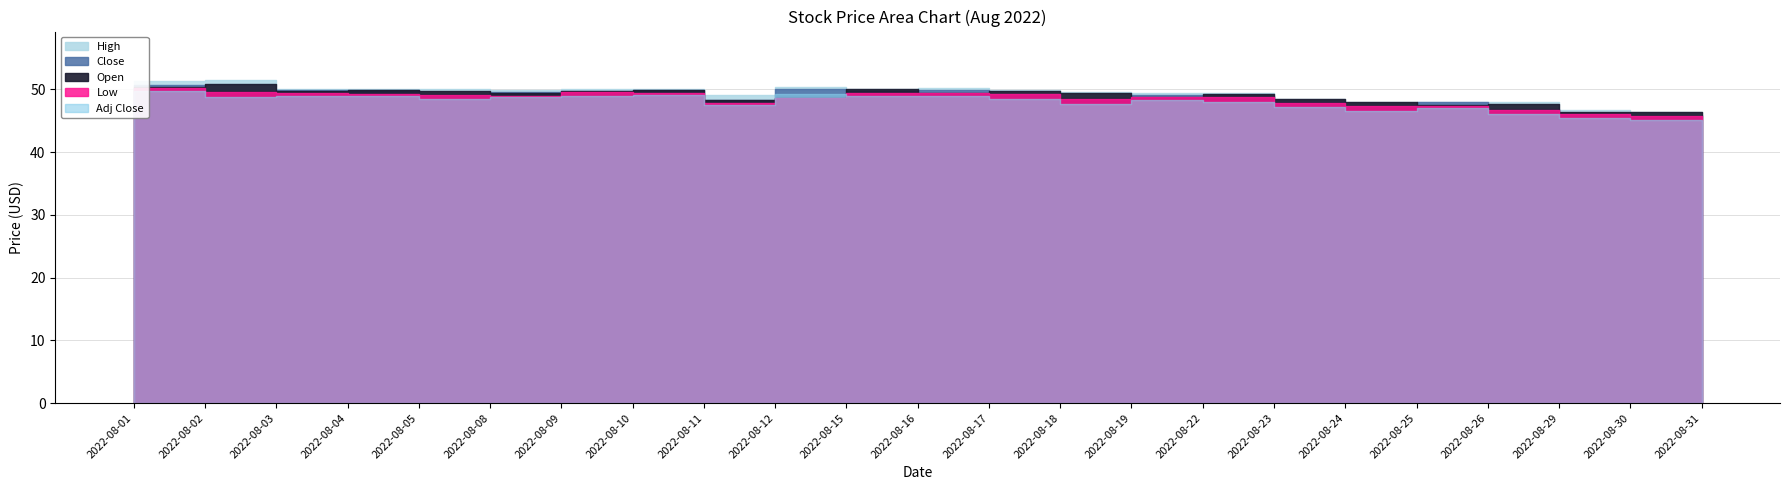

Between 2022-08-08 and 2022-08-22, which series saw the biggest shift?

Close